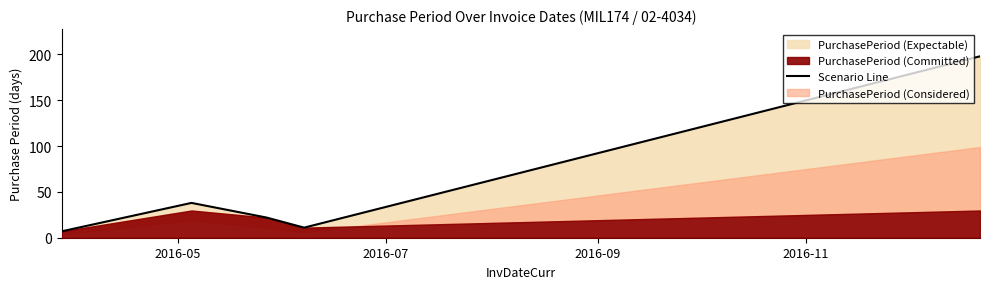

What is the minimum value for Scenario Line?

7